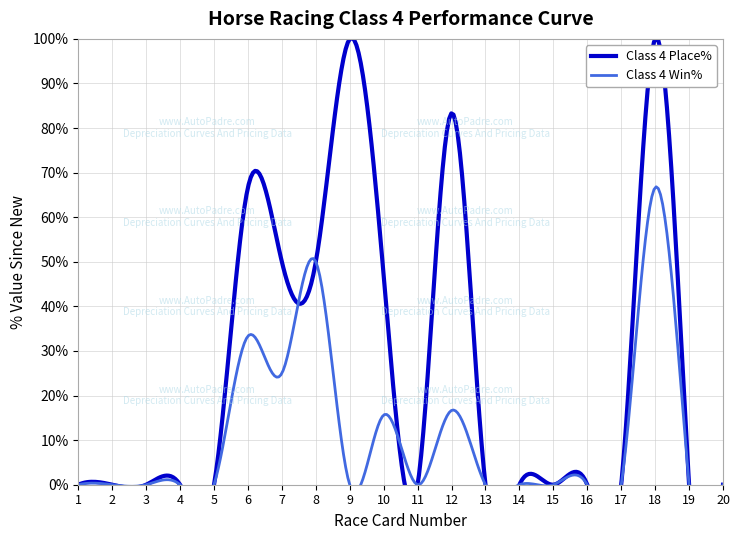

What are all the series names shown in the legend?

Class 4 Place%, Class 4 Win%